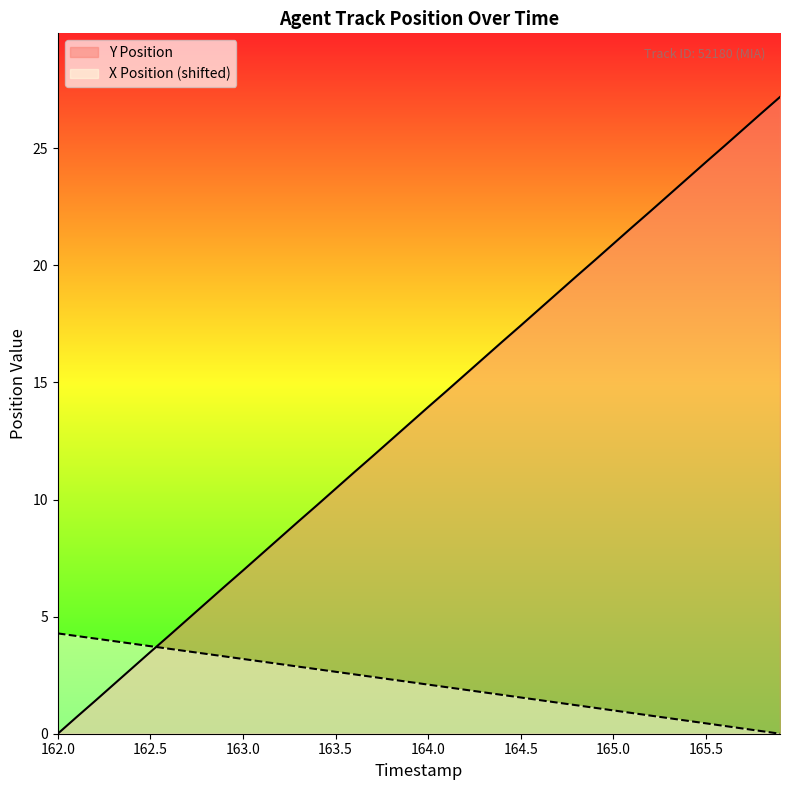

What is the approximate value of Y Position at 164.8?

19.5